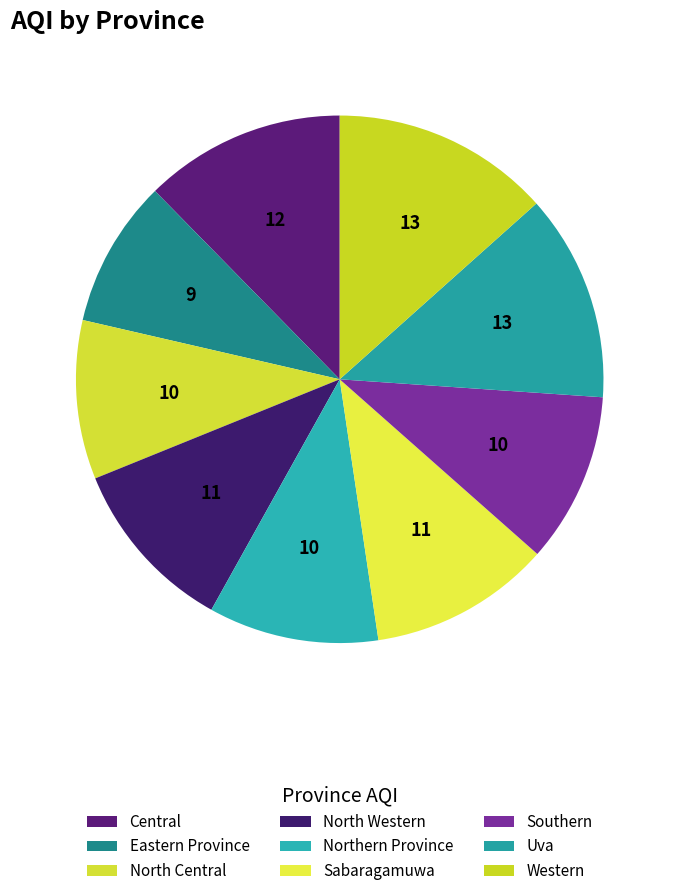

Which category has the smallest portion of the pie?

Eastern Province